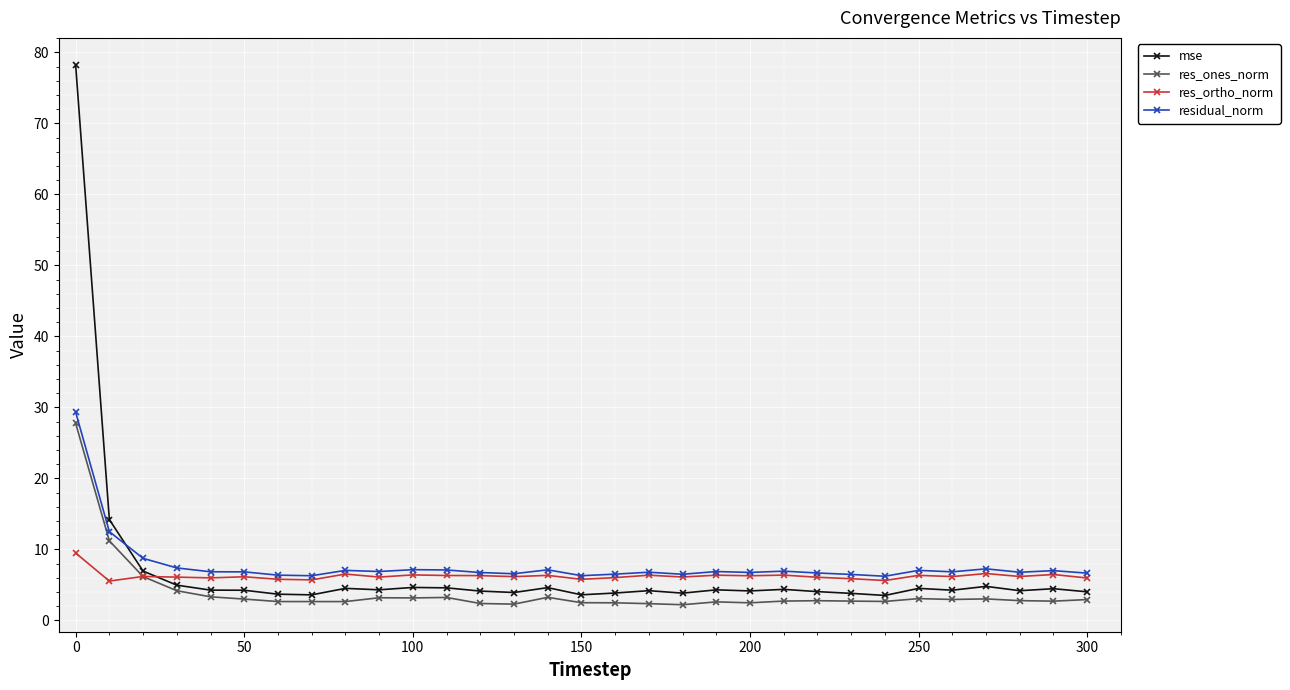

What is the highest value of the residual_norm series?

29.3